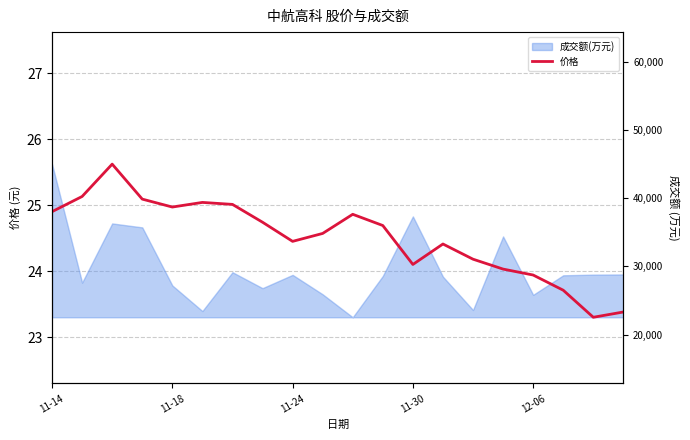

What is the minimum value shown in the chart?

23.3